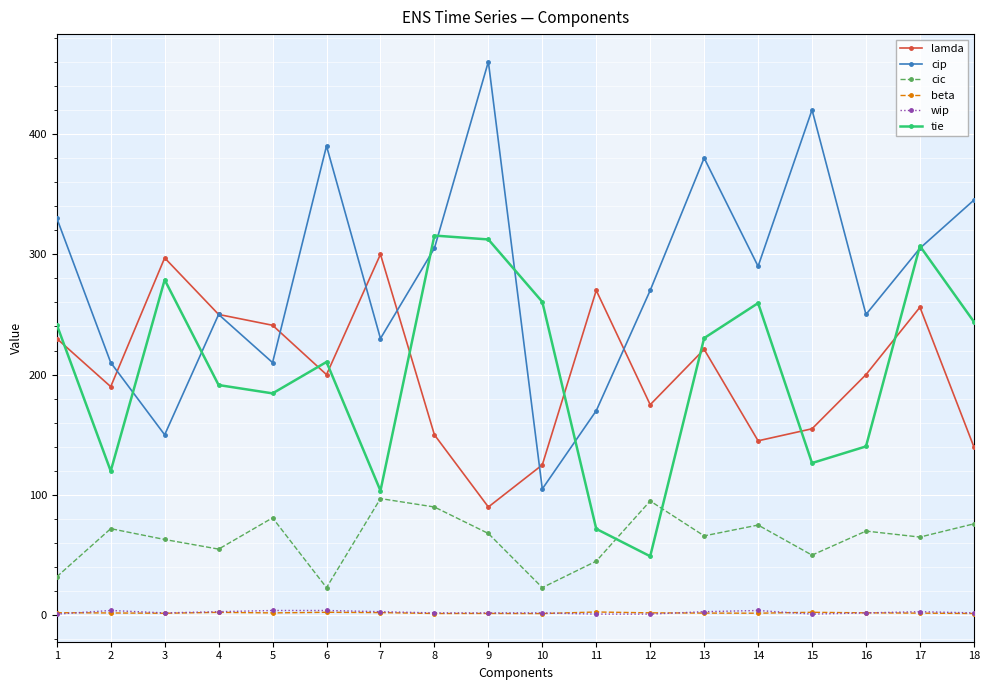

True or false: lamda has more than 2 points higher than both neighbors.

True